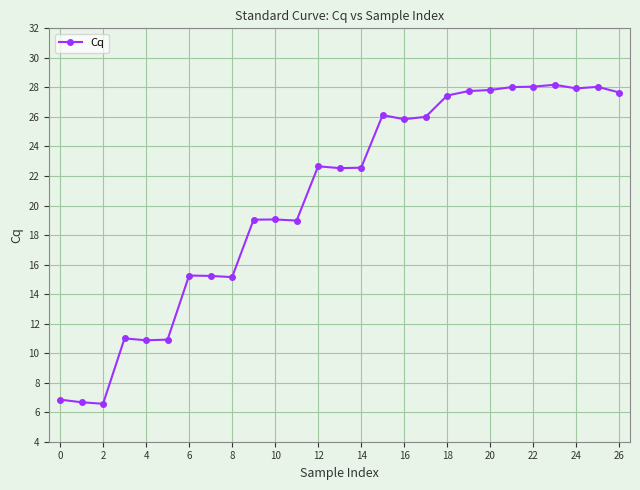

What is the average value?

20.5